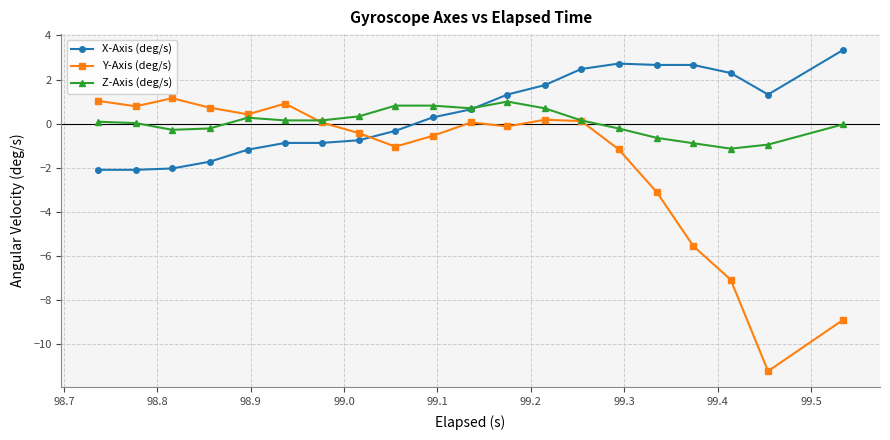

What is the smallest value displayed?

-11.2